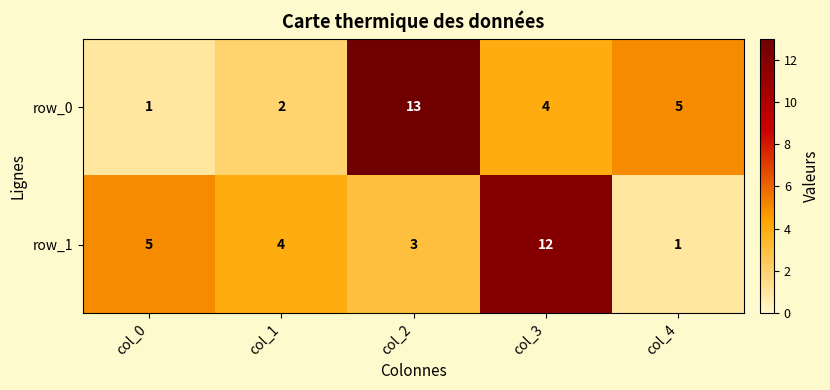

The row_1 series shows 2 at col_1. True or false?

False